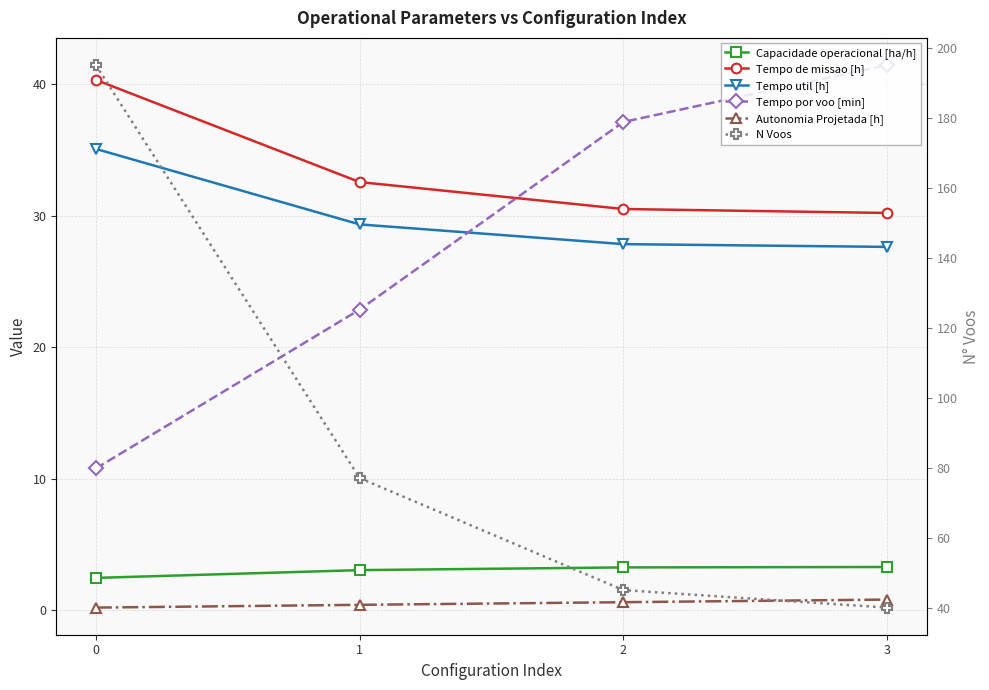

What is the difference between the maximum and minimum values in the Tempo util [h] series?

7.5